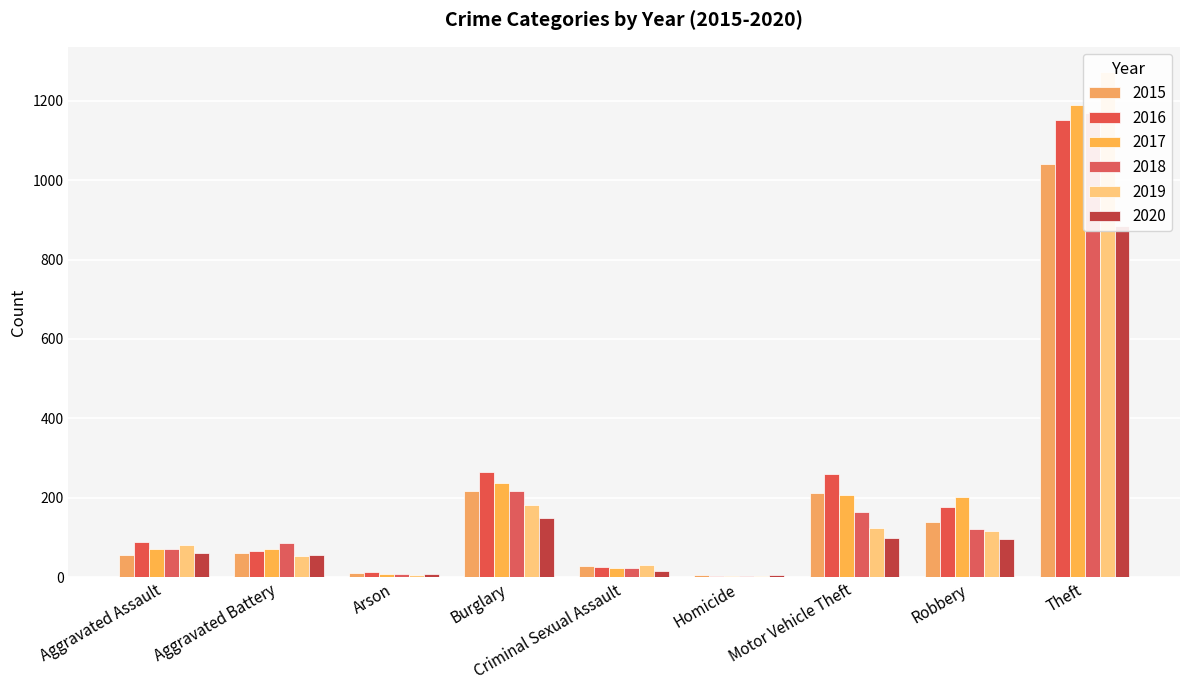

List the series in order of their peak value, highest first.

2019, 2017, 2018, 2016, 2015, 2020